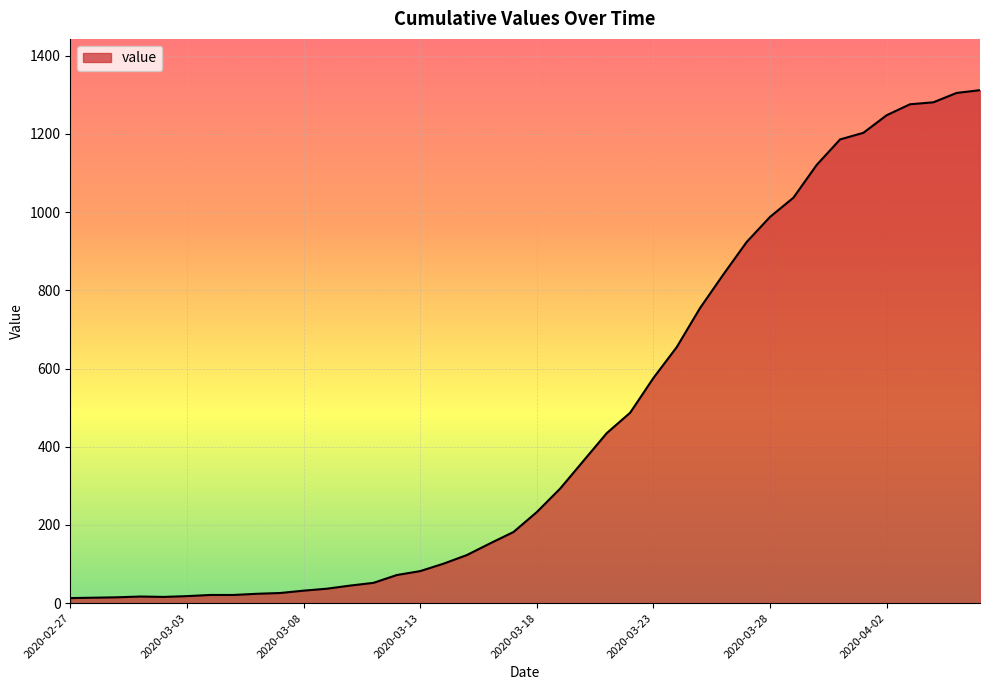

What is the difference between the maximum and minimum values?

1299